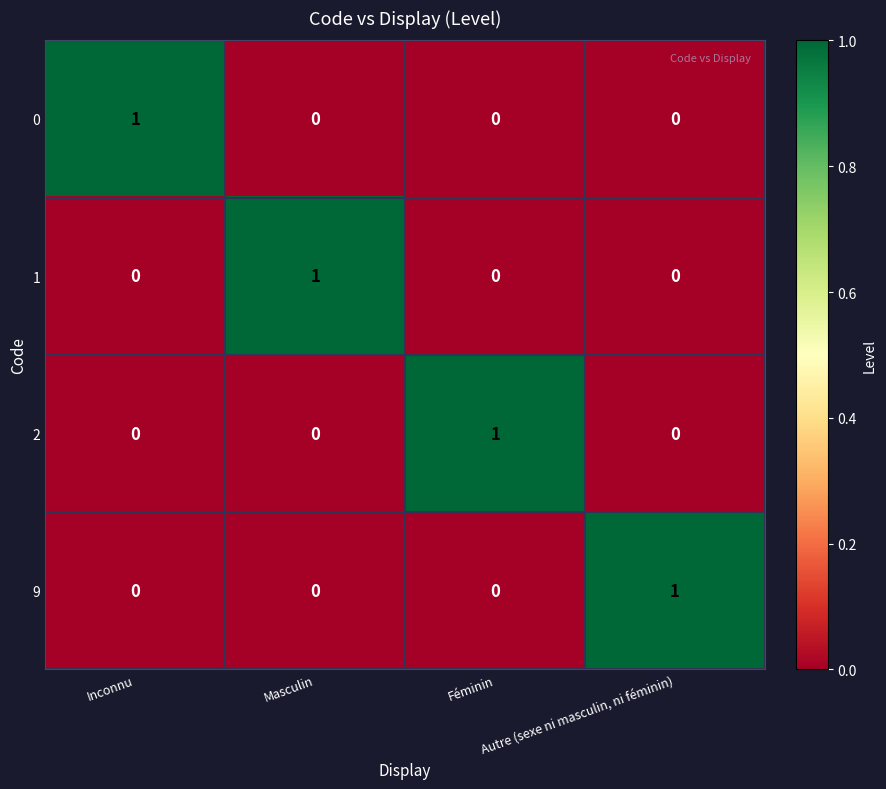

How many 0 values are between 0 and 1?

4